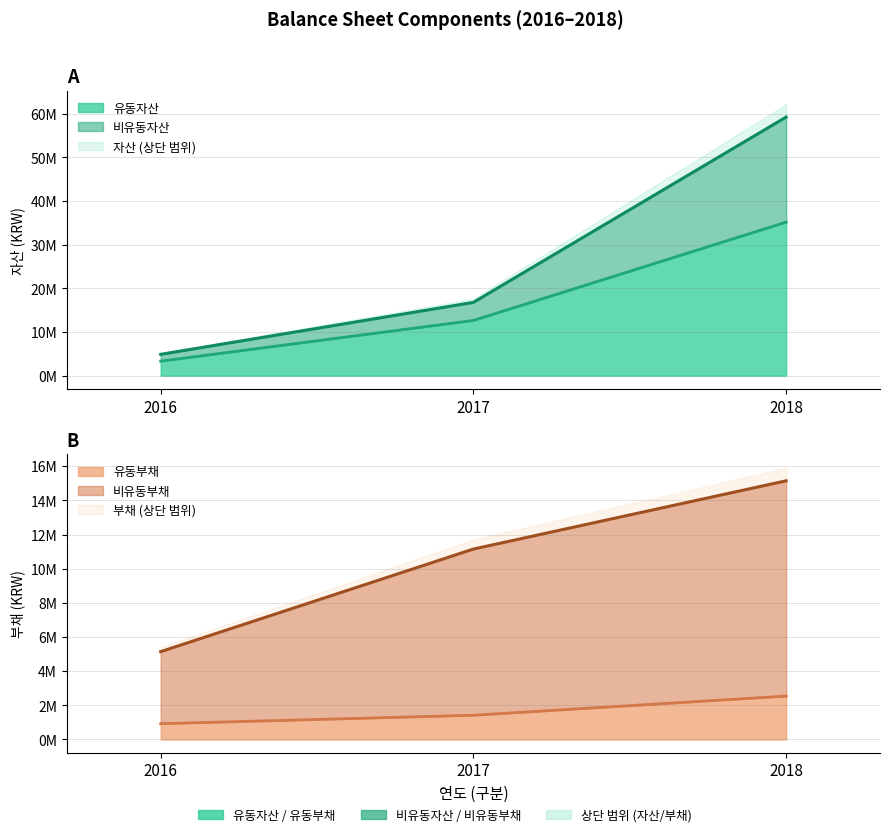

What is the sum of the 부채 values at 2017 and 2018?

26297694